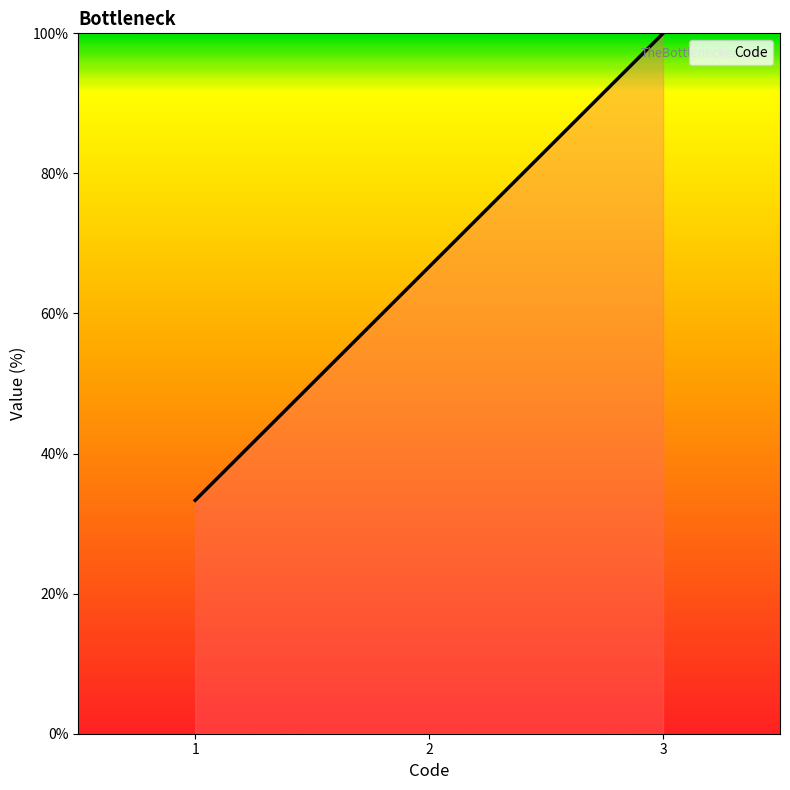

List the labels in order of value, smallest first.

1, 2, 3